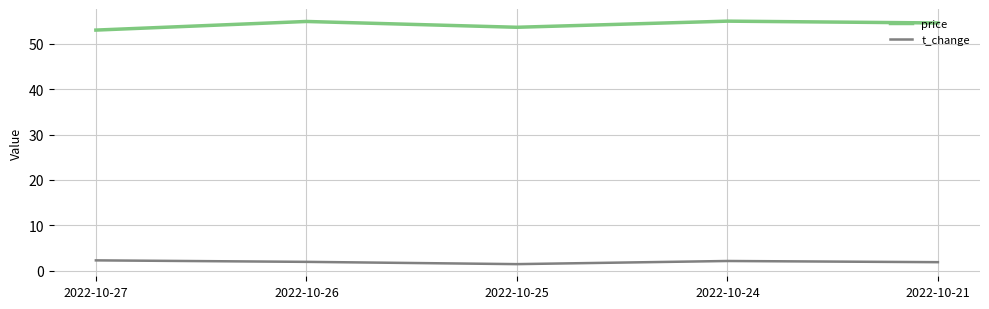

Which series has the widest spread of values?

price